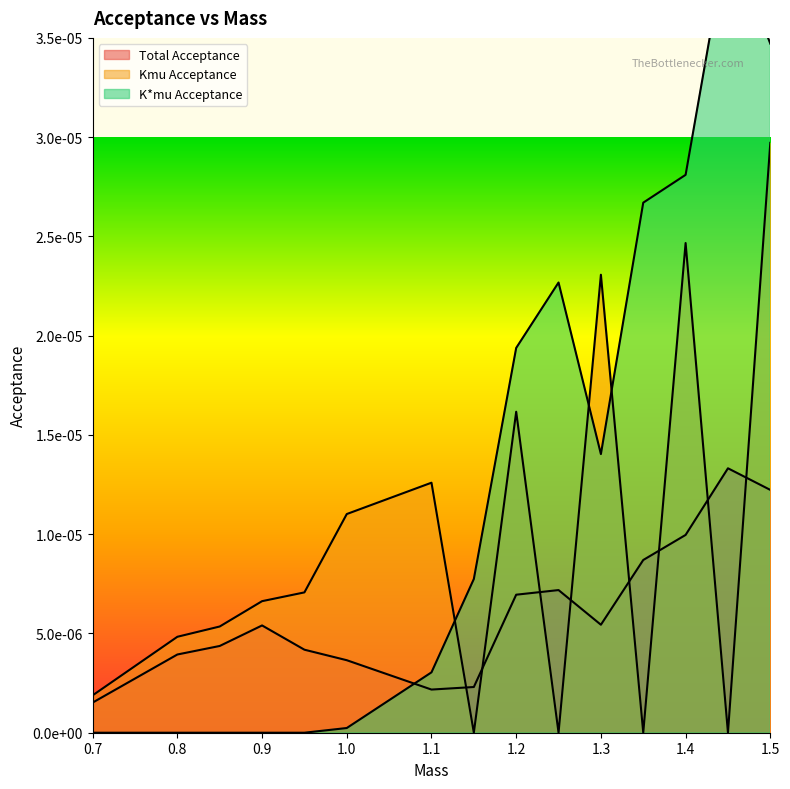

True or false: K*mu Acceptance has more than 1 points higher than both neighbors.

True